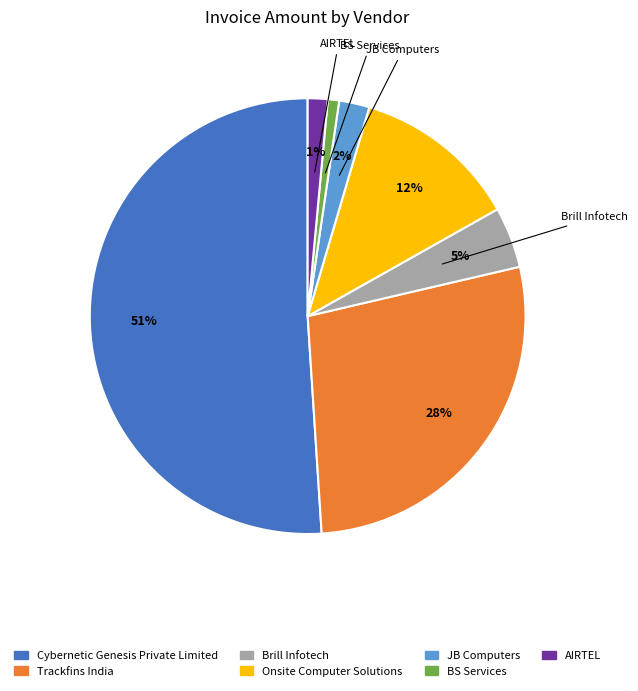

Which has a higher value, Trackfins India or Cybernetic Genesis Private Limited?

Cybernetic Genesis Private Limited